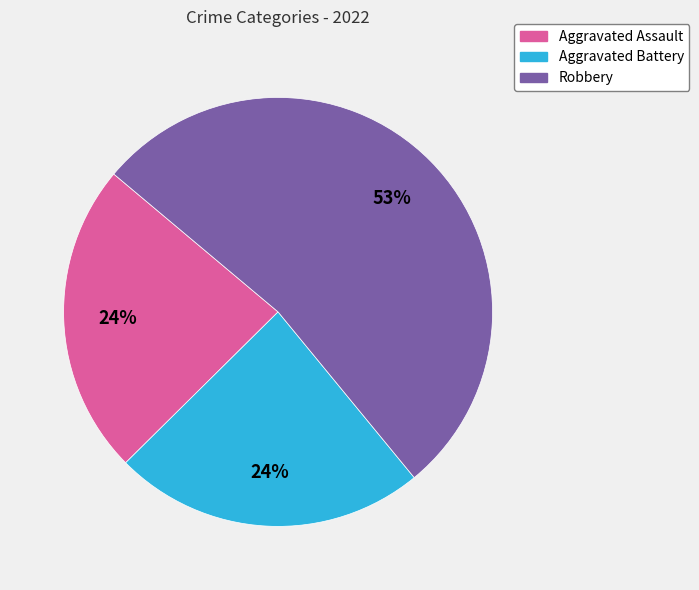

Is there a majority slice in this chart?

Yes